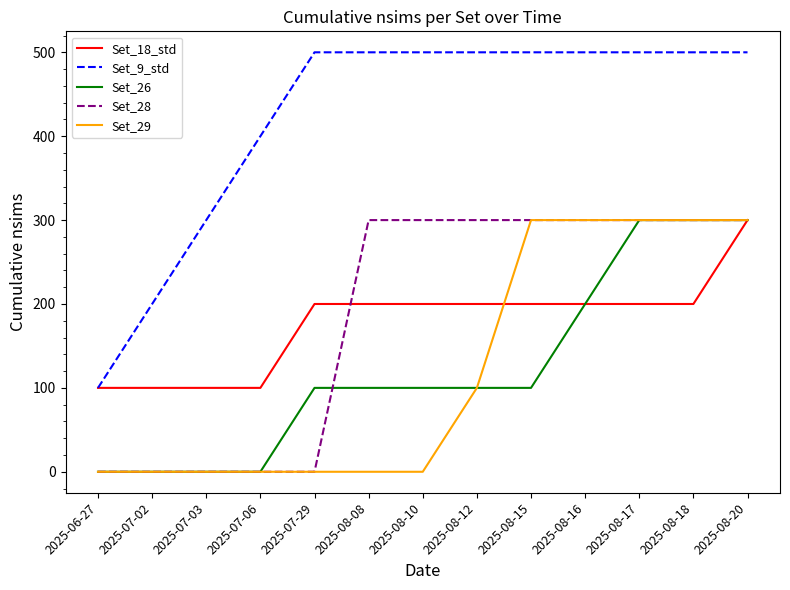

Which series has the largest range (max minus min)?

Set_9_std